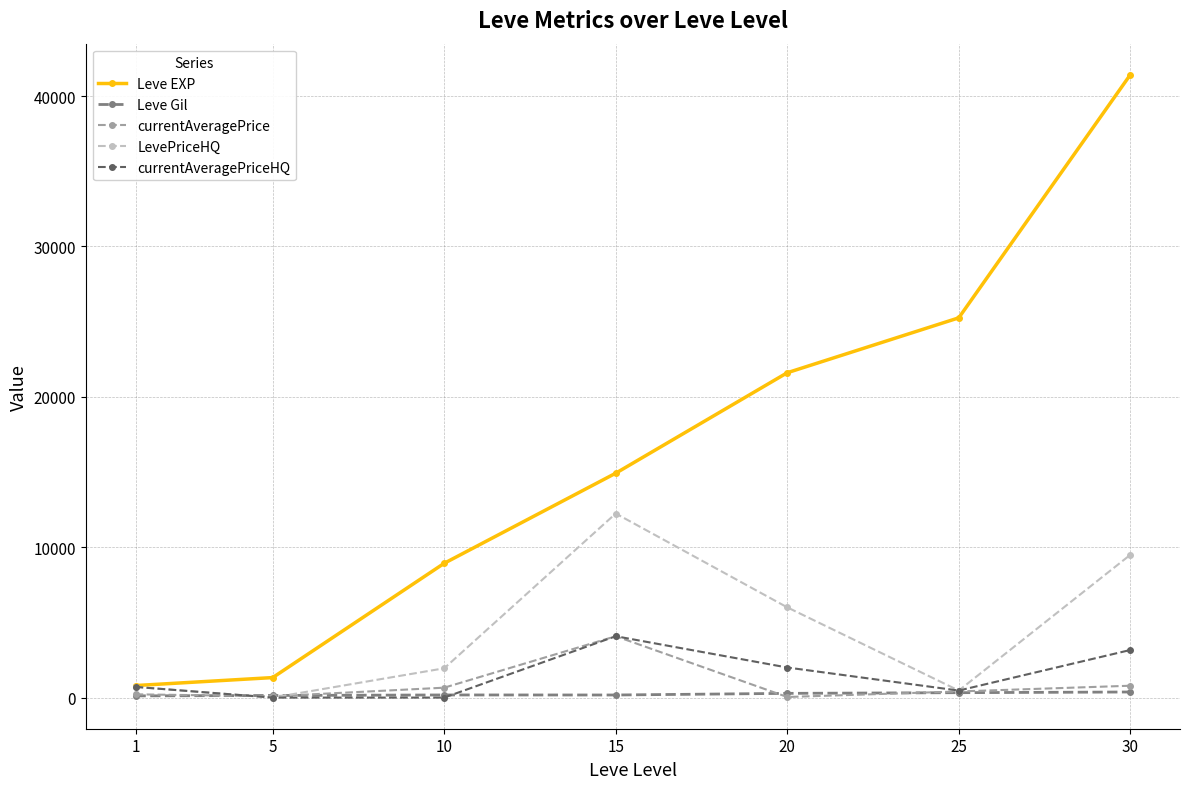

At which category is the sum across all series the highest?

30